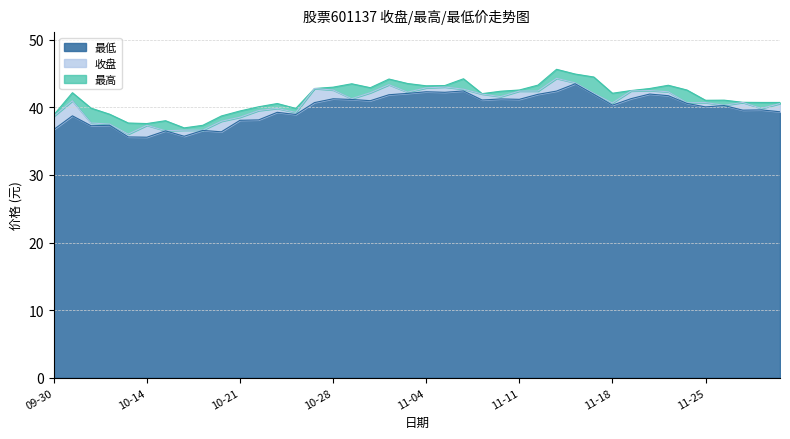

What is the difference between the highest and lowest values at 2024-11-26?

0.8